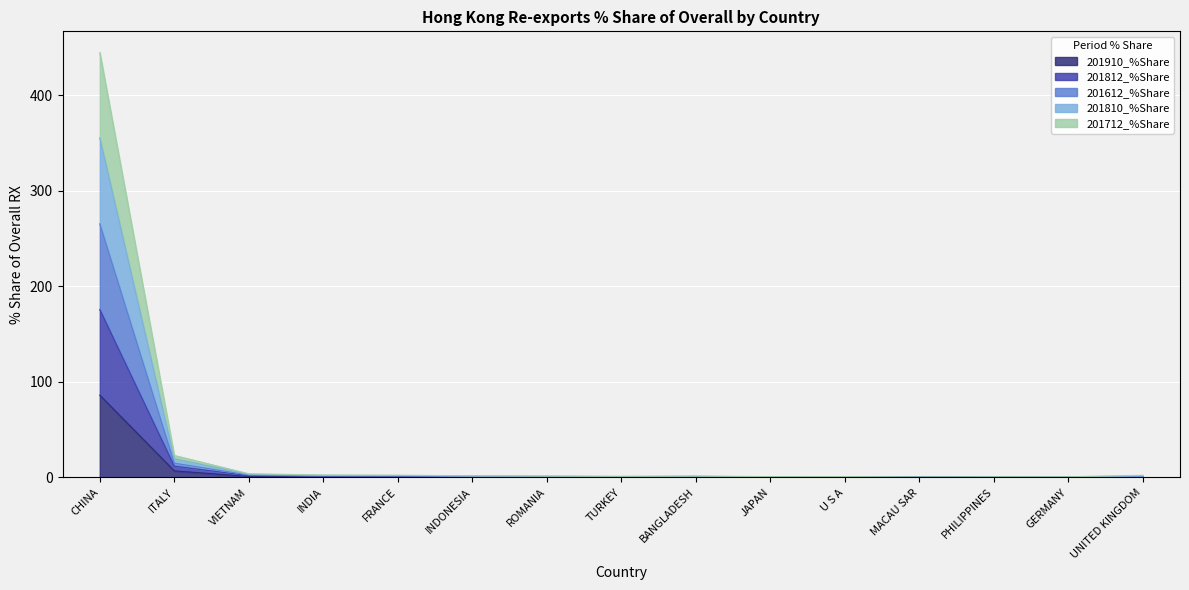

Rank the categories by 201712_%Share value from highest to lowest.

CHINA, ITALY, VIETNAM, INDIA, FRANCE, INDONESIA, ROMANIA, BANGLADESH, TURKEY, UNITED KINGDOM, JAPAN, U S A, GERMANY, PHILIPPINES, MACAU SAR